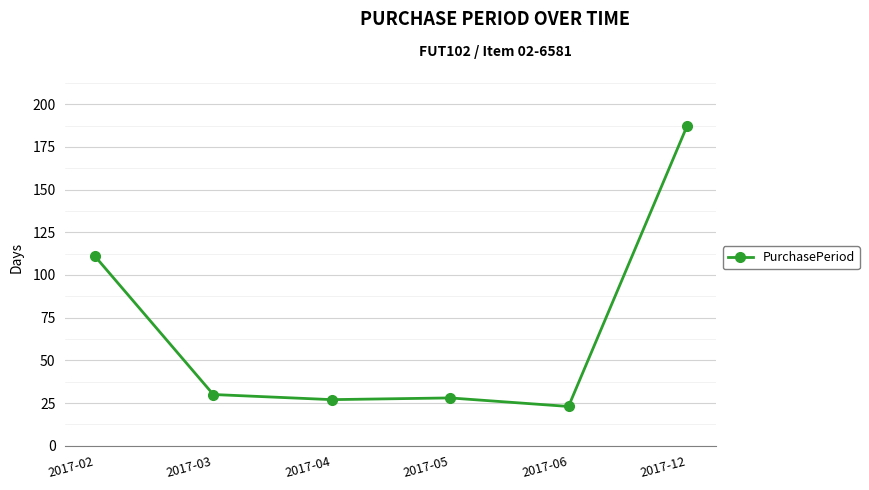

Where is the data nearest to the value 105?

2017-02